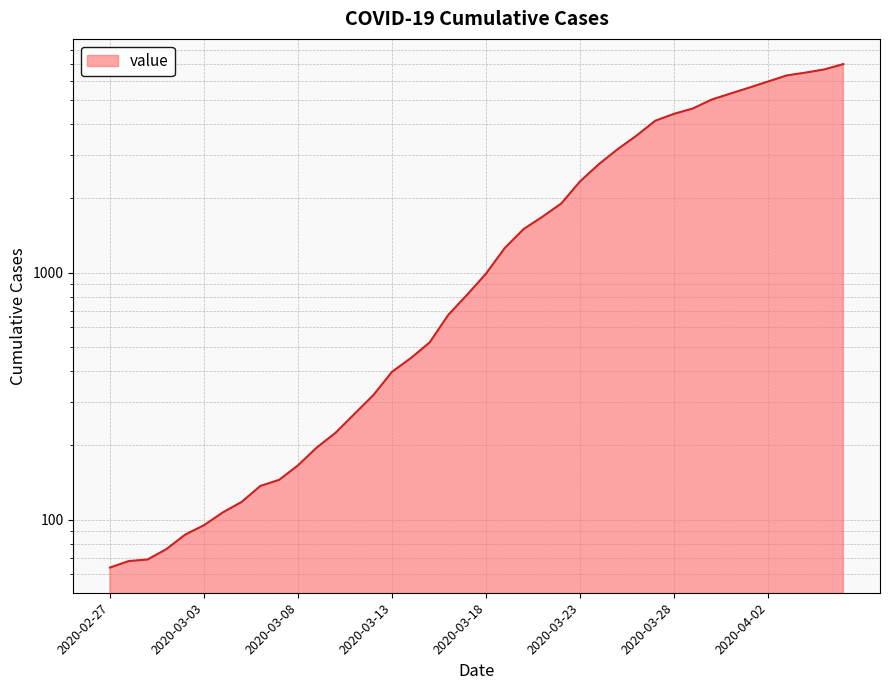

What is the maximum value shown in the chart?

6994